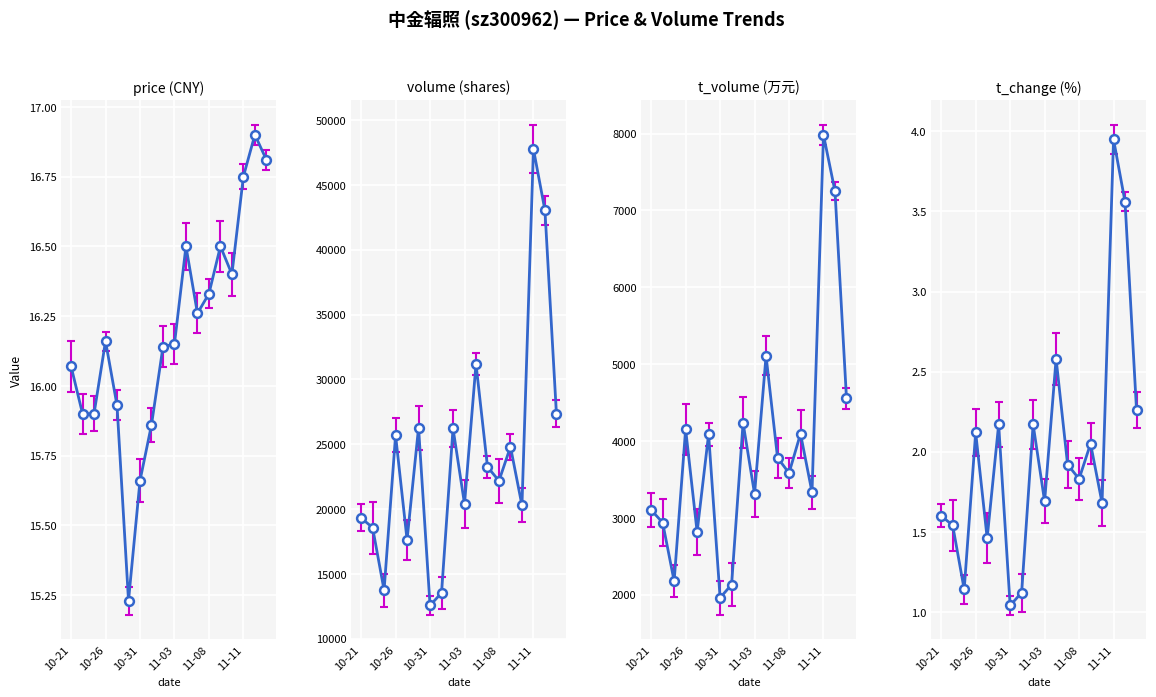

Which series has the largest Y range (max minus min)?

volume